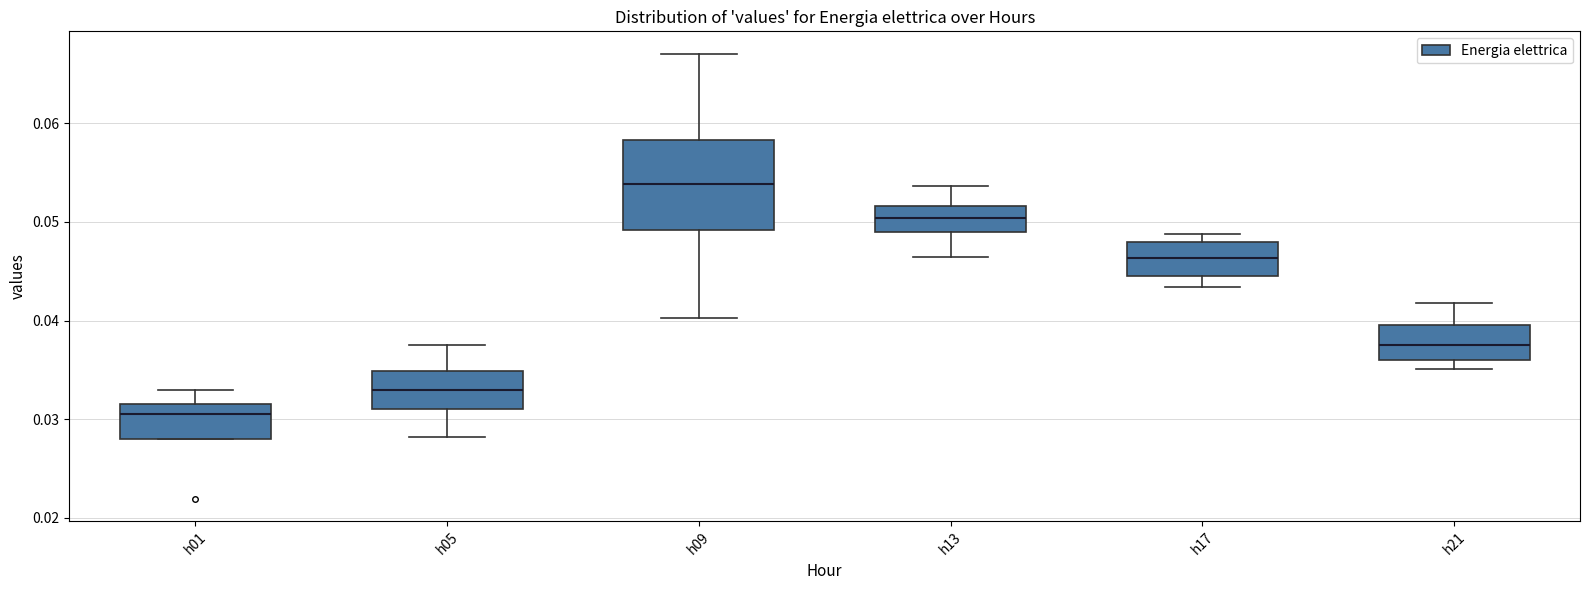

Reading left to right, transcribe this box plot: for each box, give where its median line is, the range the box spans, and where its two whiskers end, as read against the y-axis. The values are not printed on the chart, so give them approximately, as read against the axis.

h01: median 0.031, box 0.028 to 0.032, whiskers 0.028 to 0.033
h05: median 0.033, box 0.031 to 0.035, whiskers 0.028 to 0.038
h09: median 0.054, box 0.049 to 0.058, whiskers 0.040 to 0.067
h13: median 0.050, box 0.049 to 0.052, whiskers 0.046 to 0.054
h17: median 0.046, box 0.045 to 0.048, whiskers 0.043 to 0.049
h21: median 0.038, box 0.036 to 0.040, whiskers 0.035 to 0.042